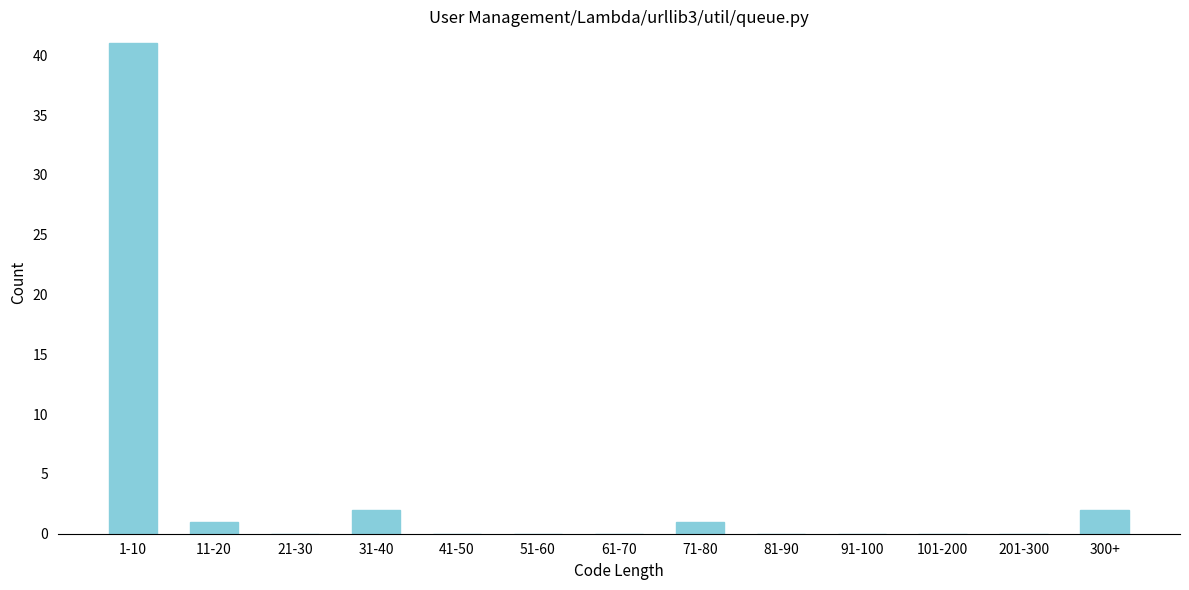

Reading right to left, transcribe all the data shown in this chart.

300+=2	201-300=0	101-200=0	91-100=0	81-90=0	71-80=1	61-70=0	51-60=0	41-50=0	31-40=2	21-30=0	11-20=1	1-10=41